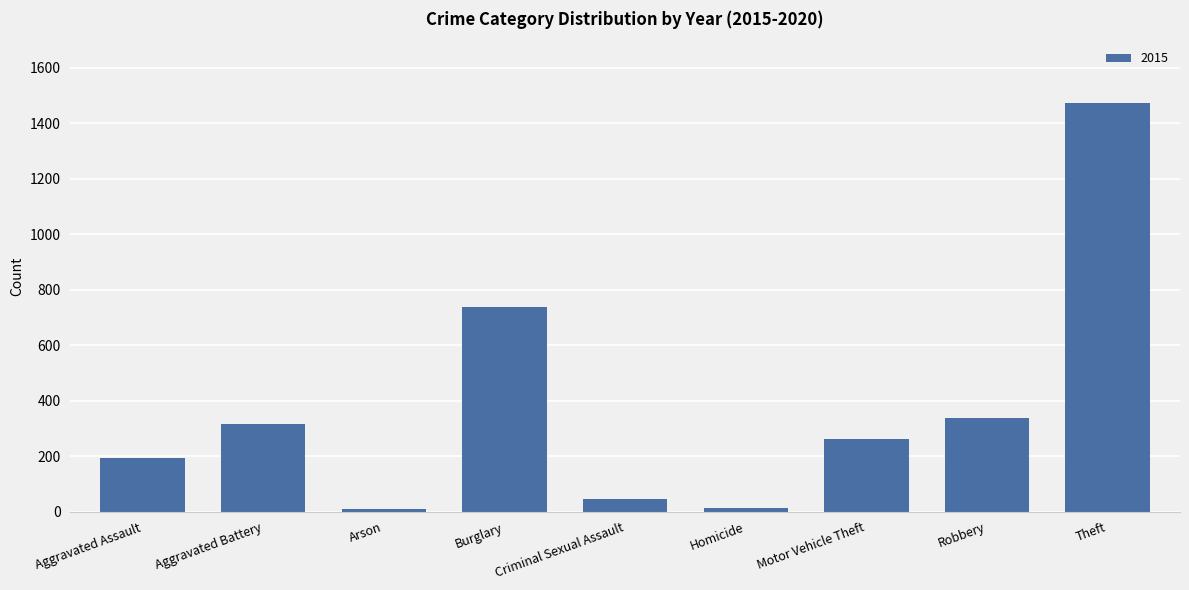

Count the number of categories in the chart.

9